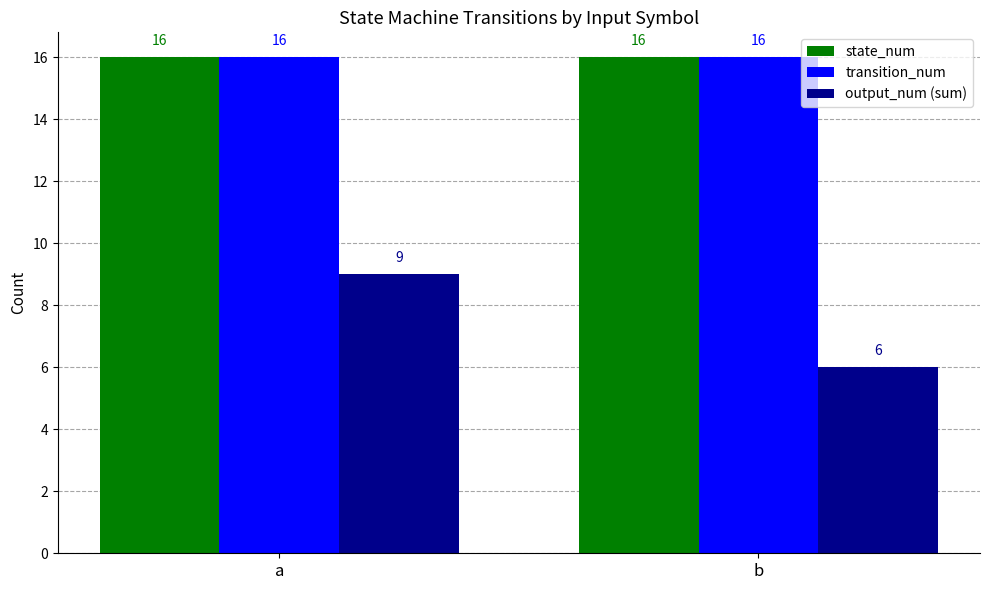

Is it true that output_num (sum) equals 3 at a?

False